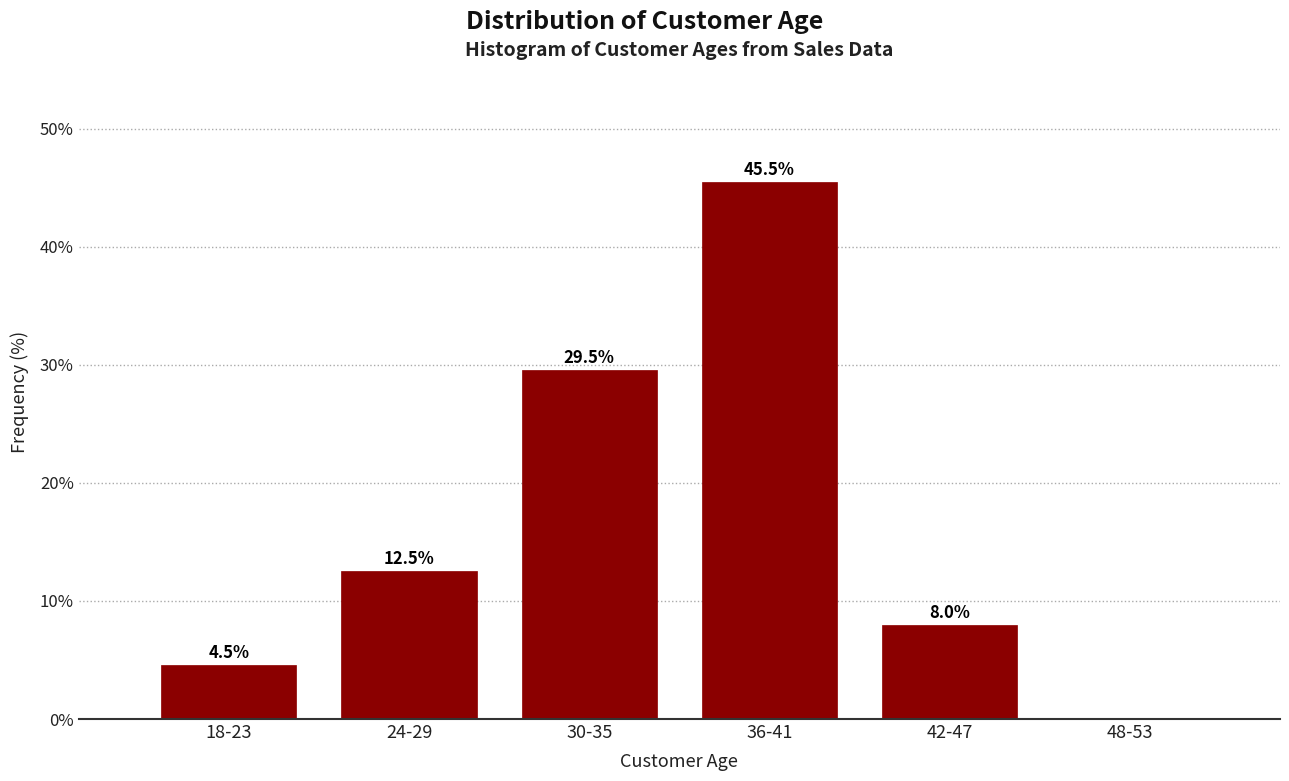

Reading left to right, list all the values displayed in this chart.

18-23=4.5	24-29=12.5	30-35=29.5	36-41=45.5	42-47=8.0	48-53=0.0